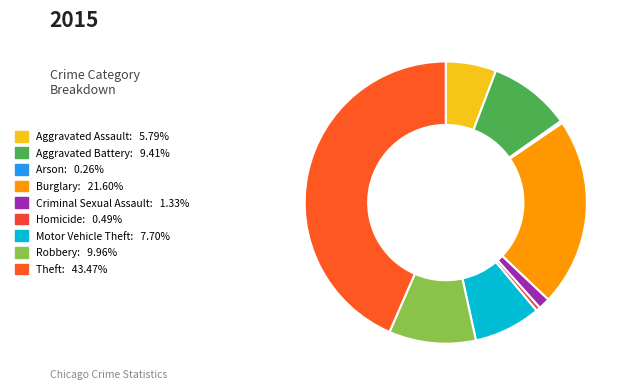

Is it true that Aggravated Assault is 15% of the pie?

False